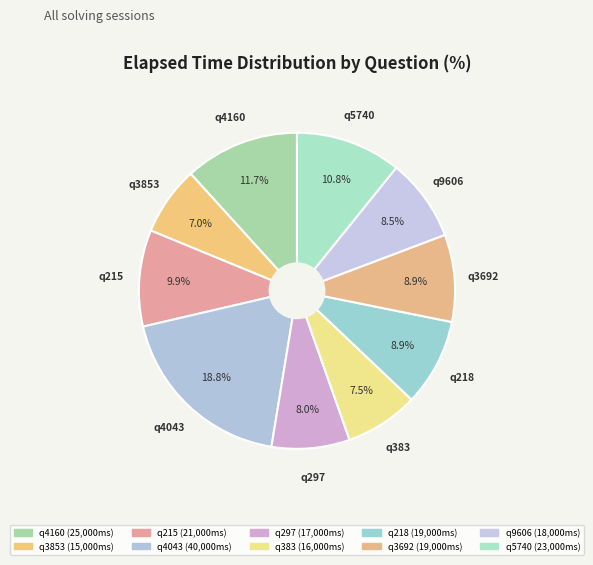

What is the change in value from q297 to q9606?

+1000